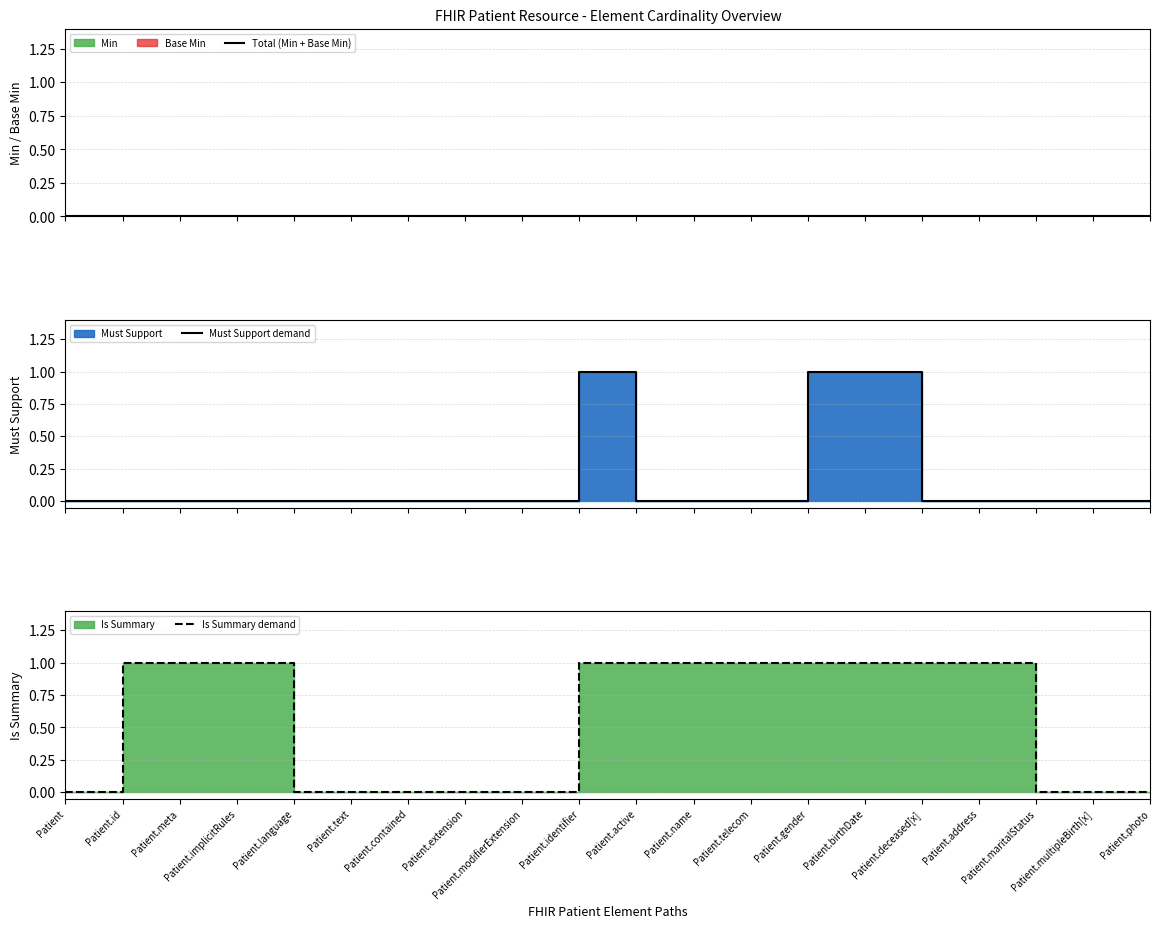

True or false: Total (Min + Base Min) has more than 0 points higher than both neighbors.

False